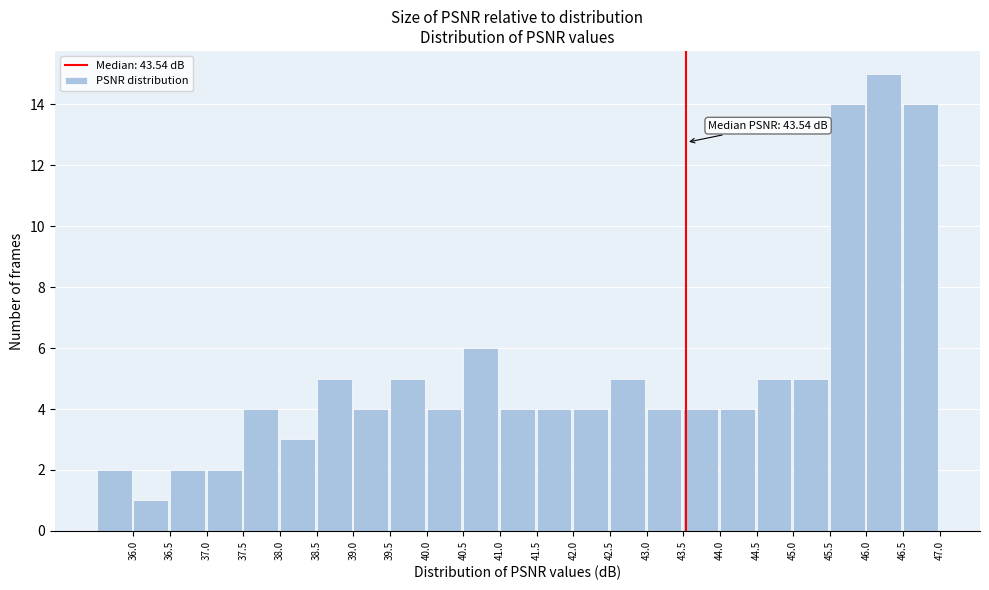

Over which range of the x-axis is the bar tallest?

46.0 to 46.5